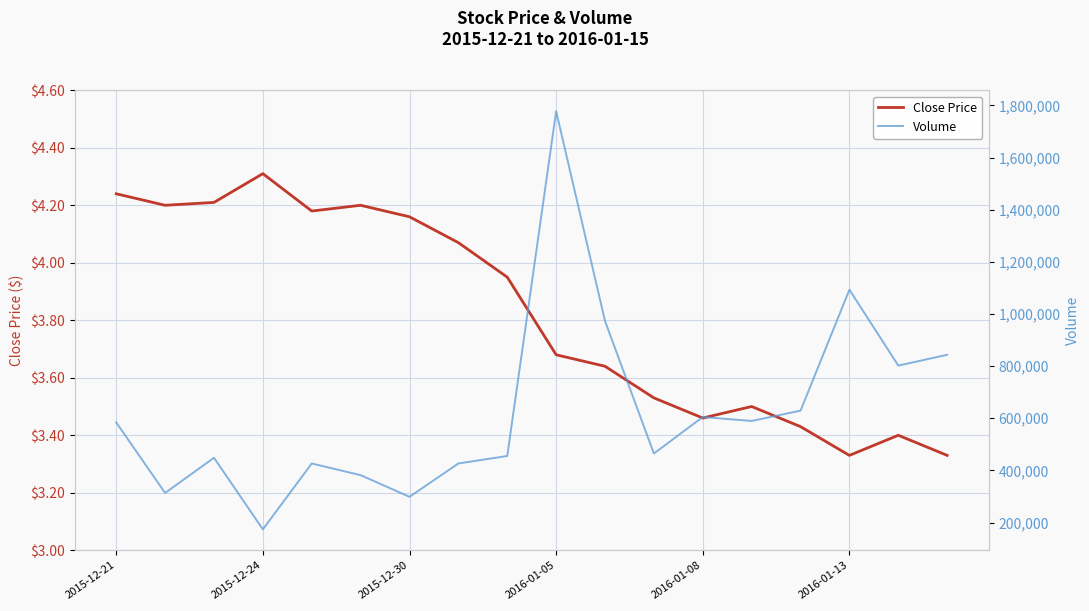

In Volume, how many points are lower than both neighbors (excluding endpoints)?

6